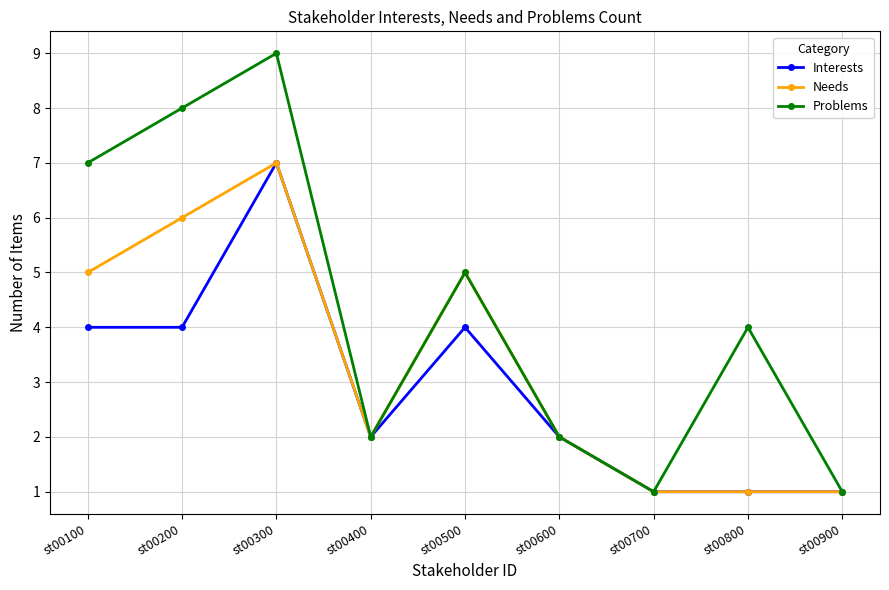

How many lines are shown in the chart?

3